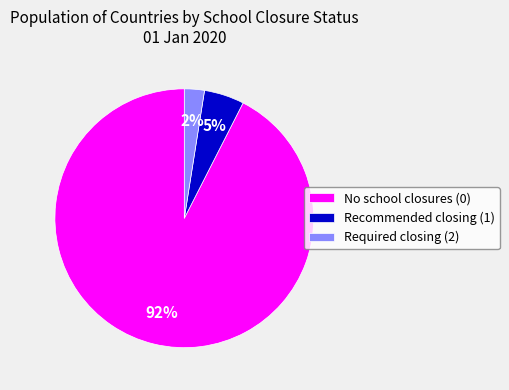

What is the majority slice?

No school closures (0)